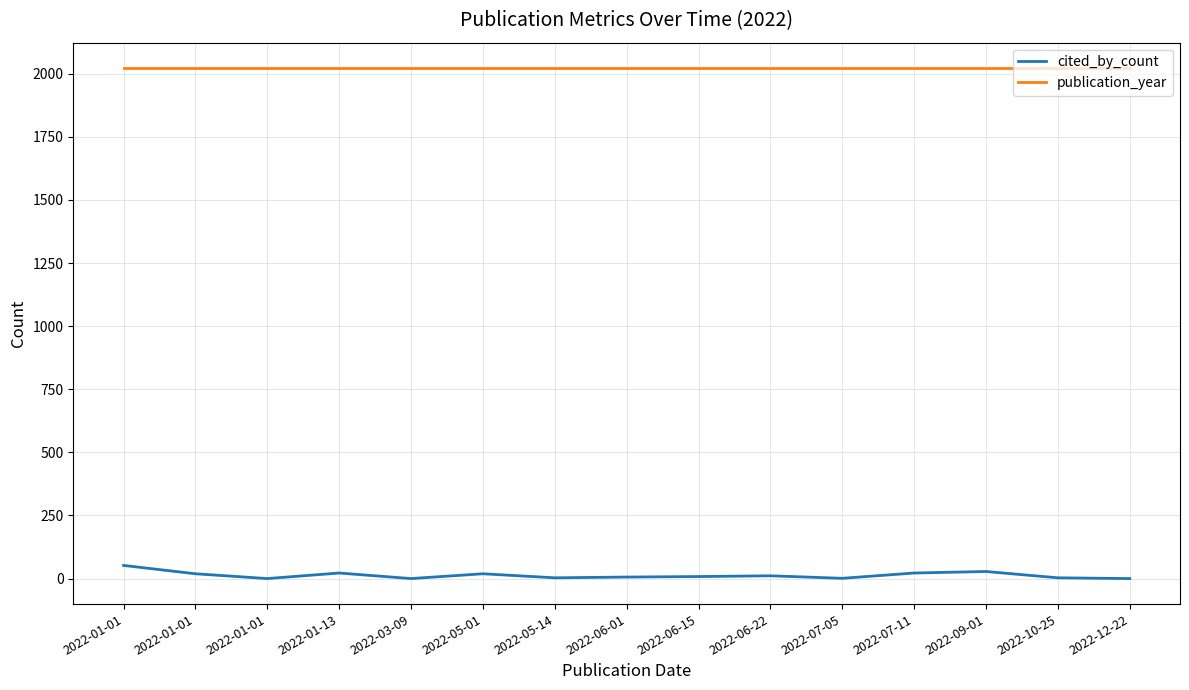

What are all the series names shown in the legend?

cited_by_count, publication_year